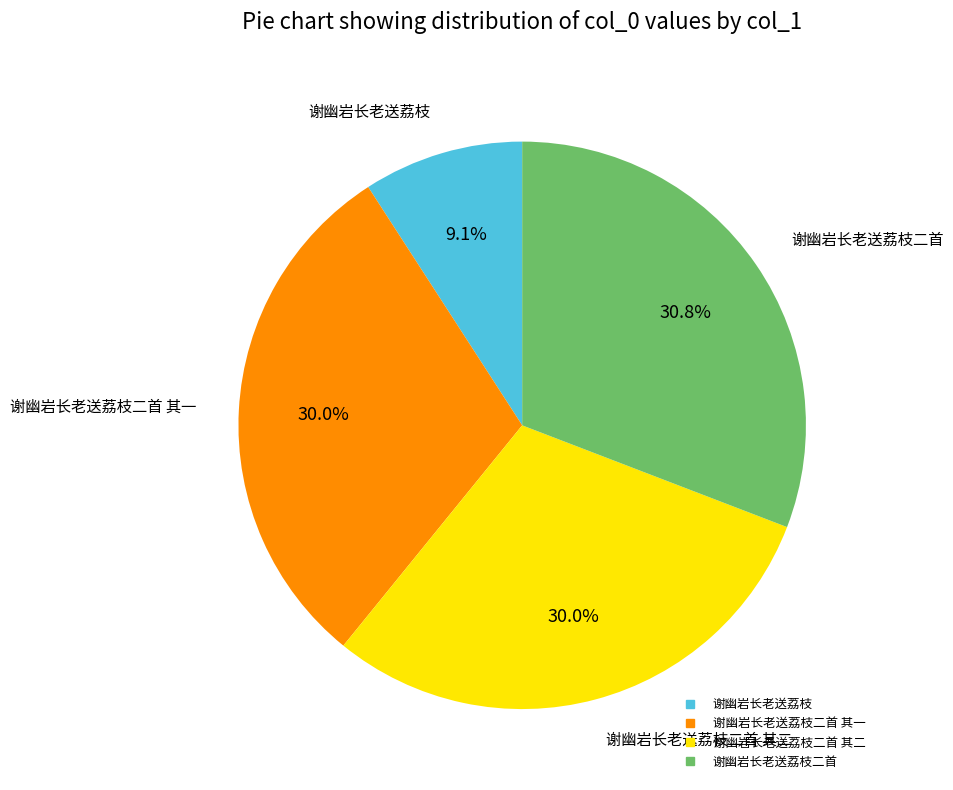

Is there any slice that represents more than half of the pie?

No